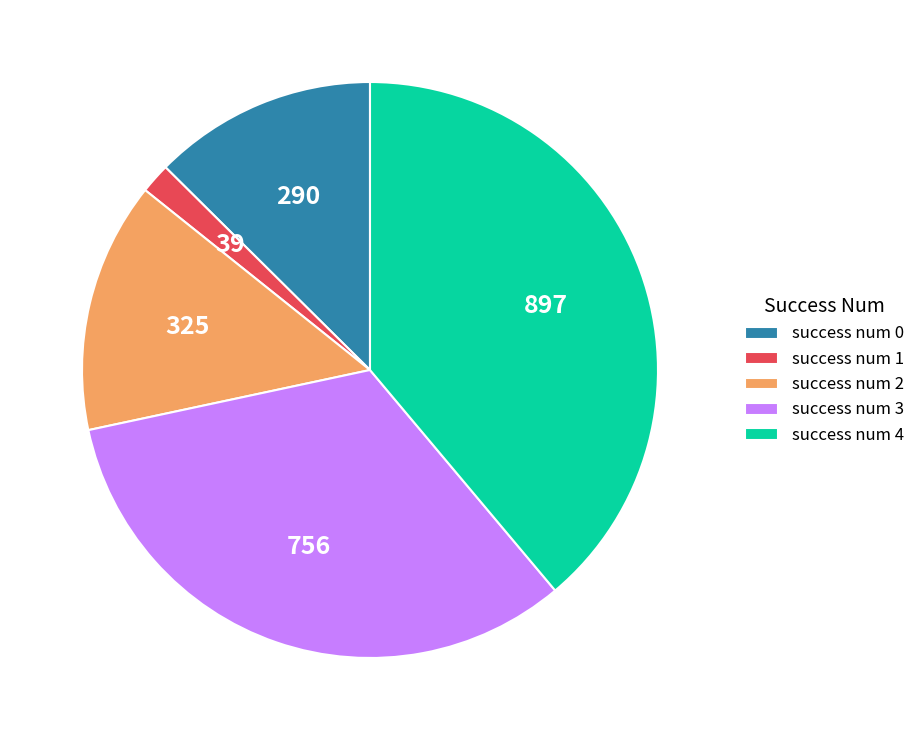

How many slices are in this pie chart?

5